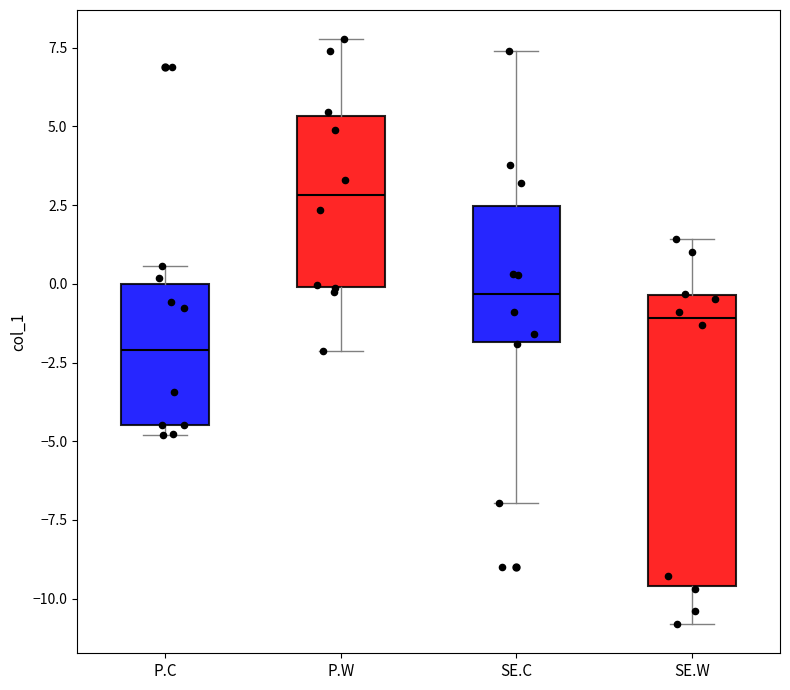

Which box has the lowest median line?

P.C